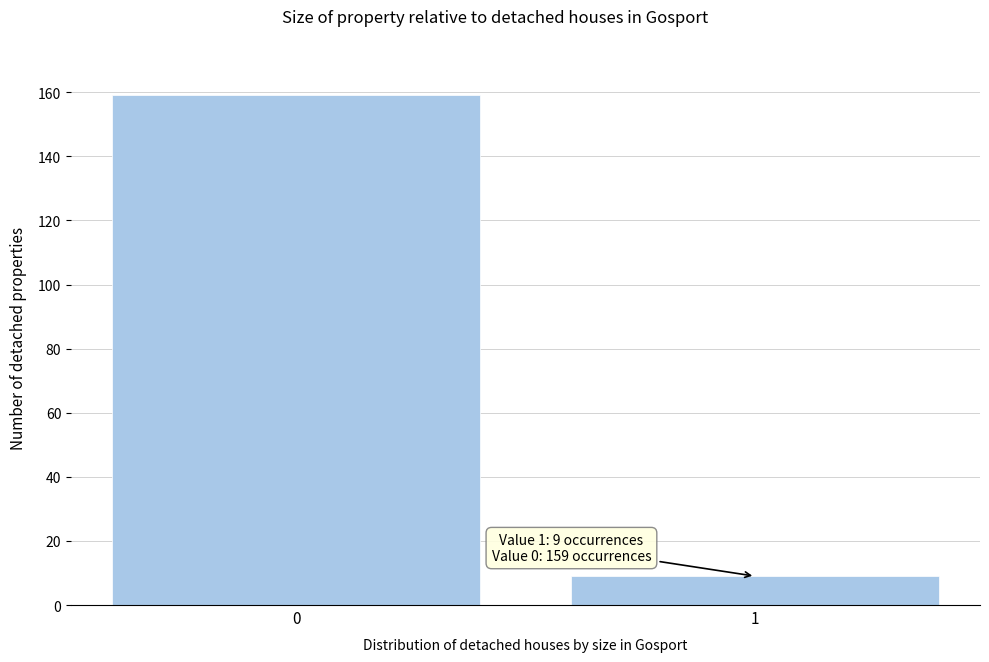

Reading left to right, what are all the values shown in this chart?

159	9